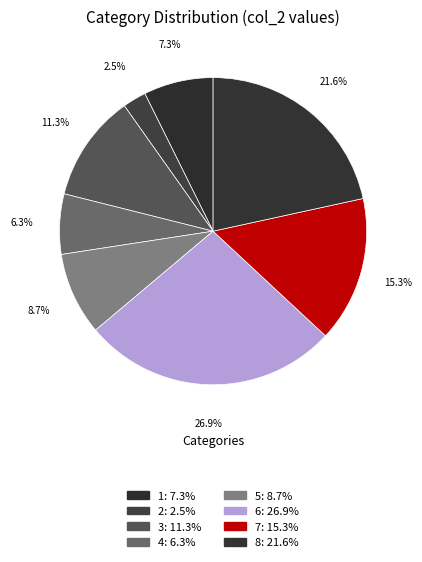

How many slices are in this pie chart?

8